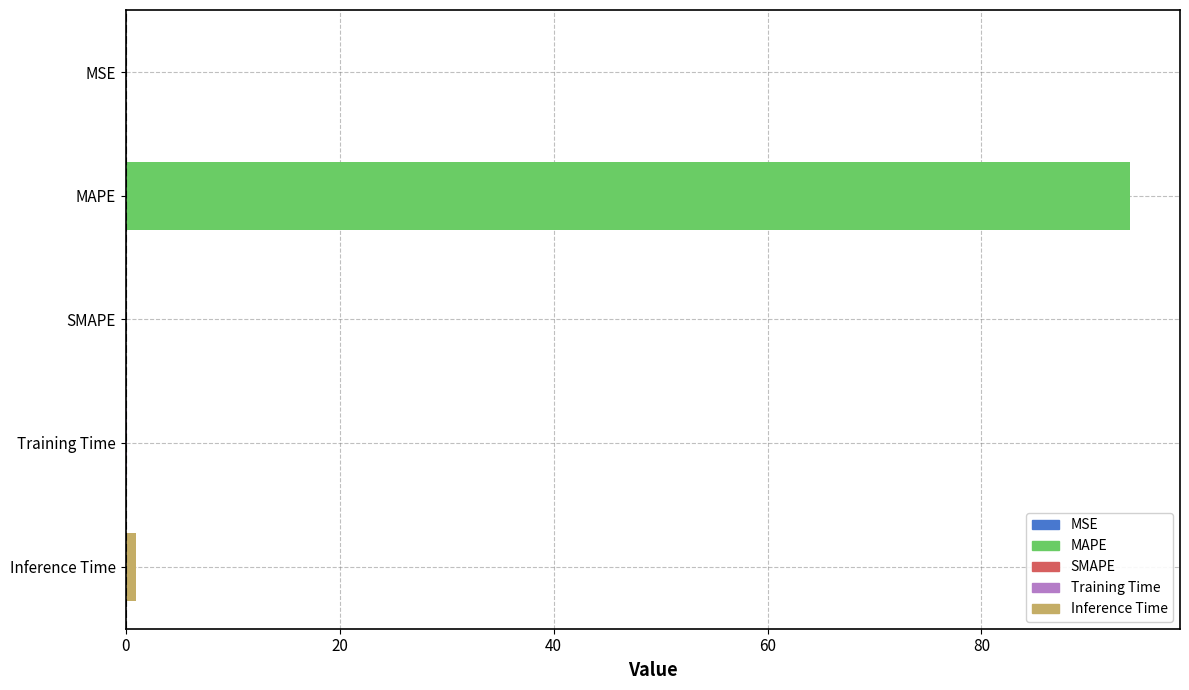

At which label is the value closest to 46?

Inference Time